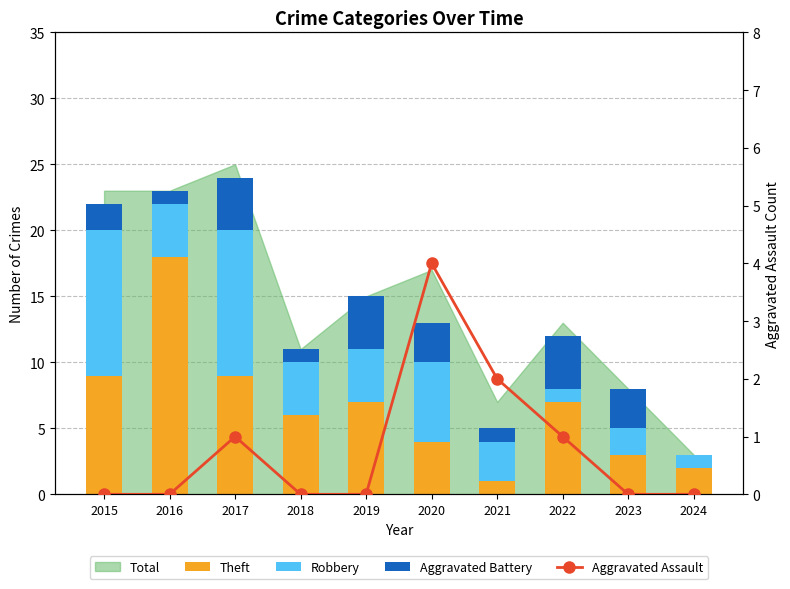

Which category has the highest value in the Robbery series?

2015